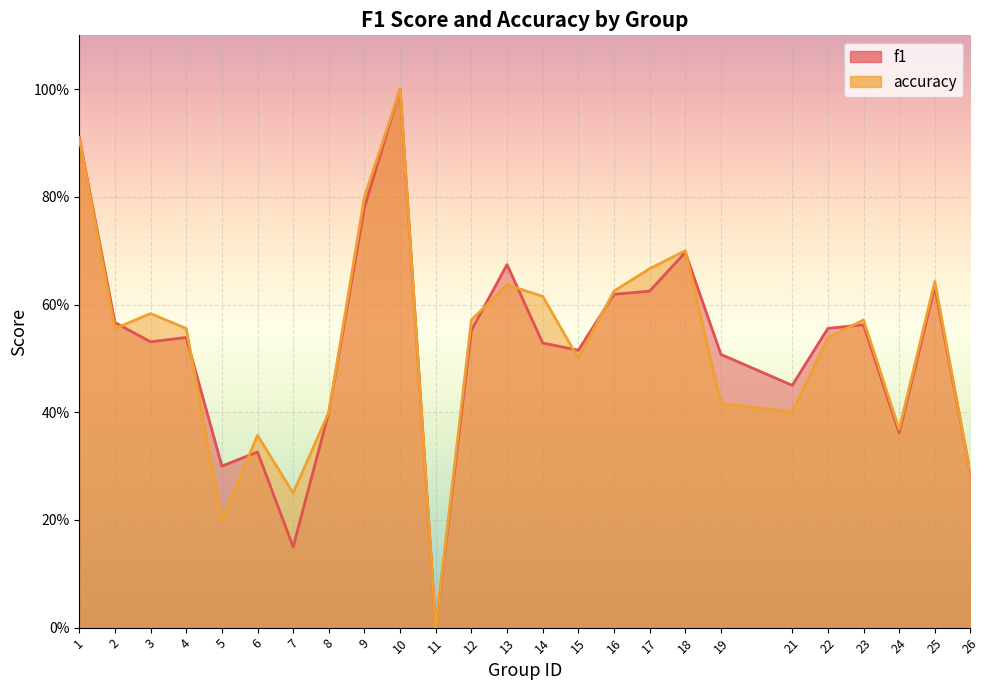

How many data points does each series have?

25